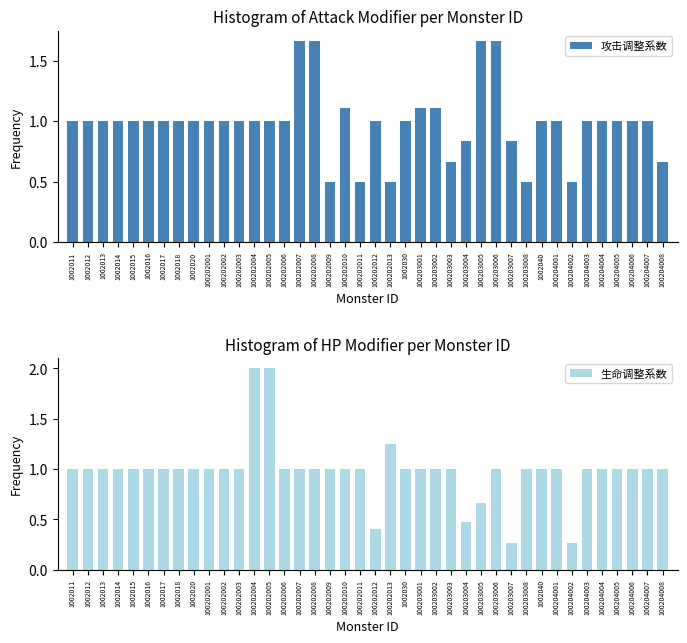

What is the spread (max minus min) of values at 100202010?

0.1